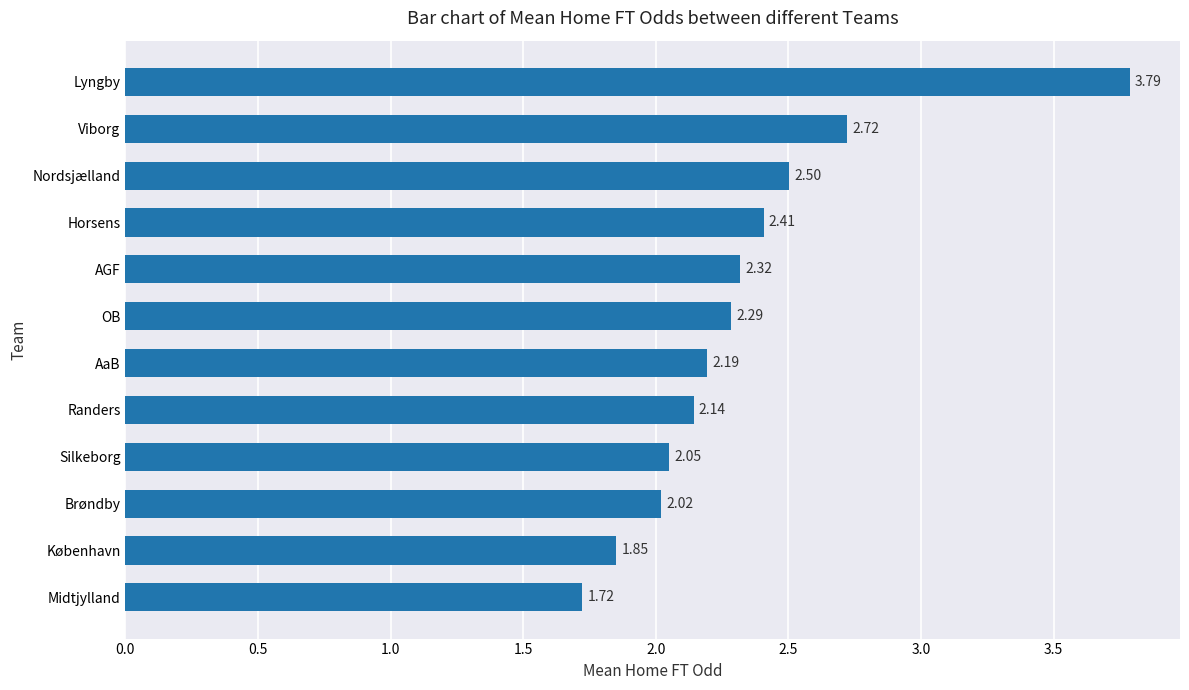

How many bars are there in total?

12